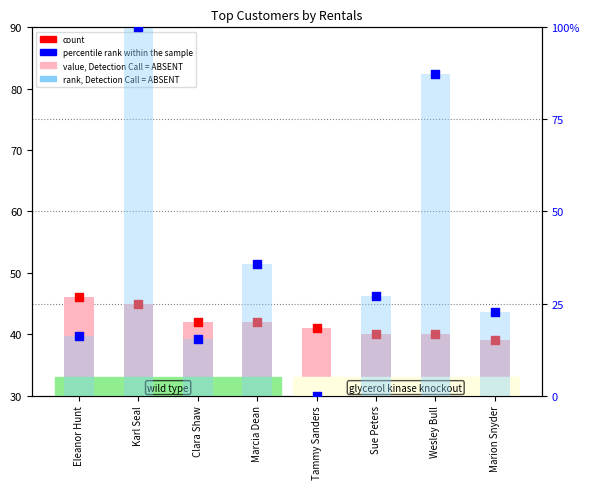

Which series has the largest total across all categories?

value, Detection Call = ABSENT